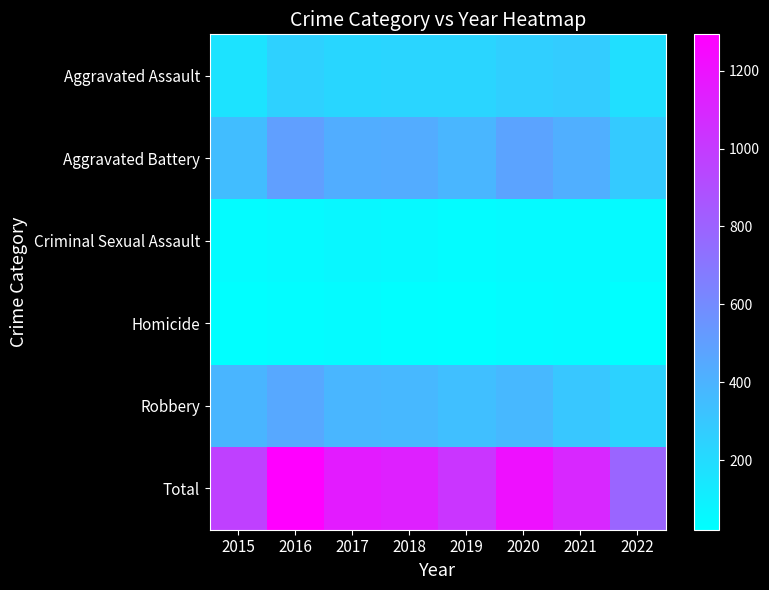

Reading left to right, extract all data points from this chart.

Aggravated Assault: 2015=163	2016=255	2017=230	2018=231	2019=235	2020=261	2021=279	2022=181
Aggravated Battery: 2015=354	2016=501	2017=434	2018=436	2019=388	2020=478	2021=420	2022=289
Criminal Sexual Assault: 2015=38	2016=49	2017=62	2018=56	2019=40	2020=49	2021=50	2022=50
Homicide: 2015=23	2016=33	2017=42	2018=31	2019=24	2020=39	2021=46	2022=22
Robbery: 2015=393	2016=455	2017=386	2018=375	2019=340	2020=379	2021=301	2022=248
Total: 2015=971	2016=1293	2017=1154	2018=1129	2019=1027	2020=1206	2021=1096	2022=790